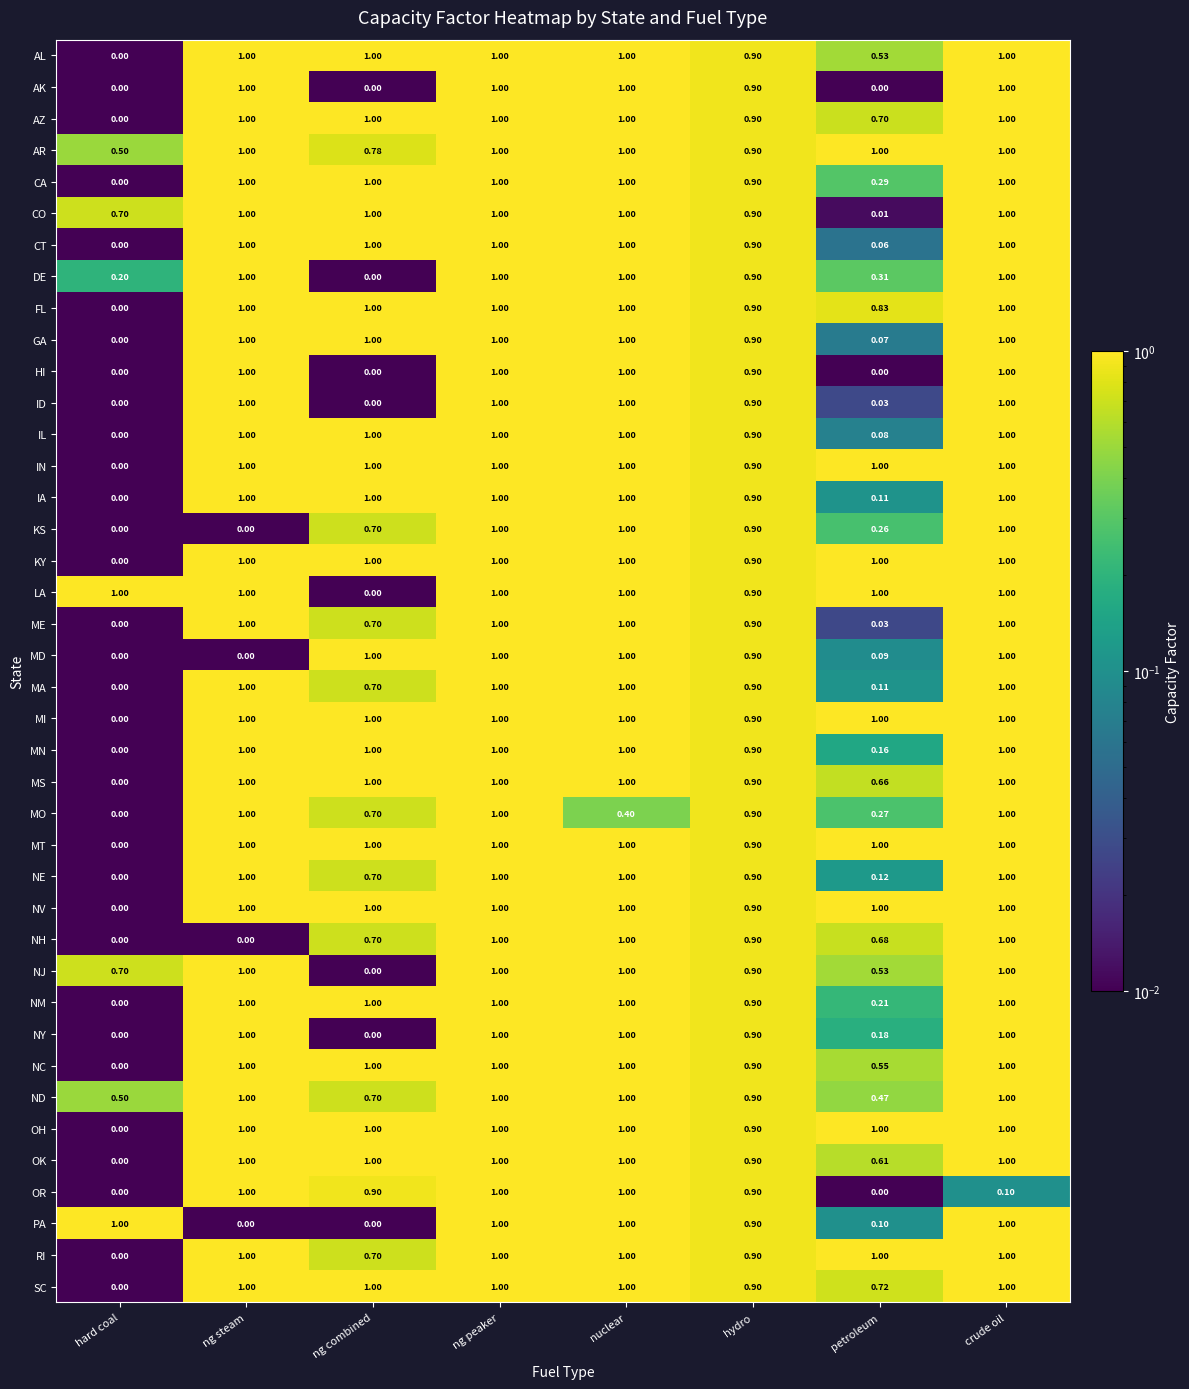

At which category is the sum across all series the highest?

ng peaker